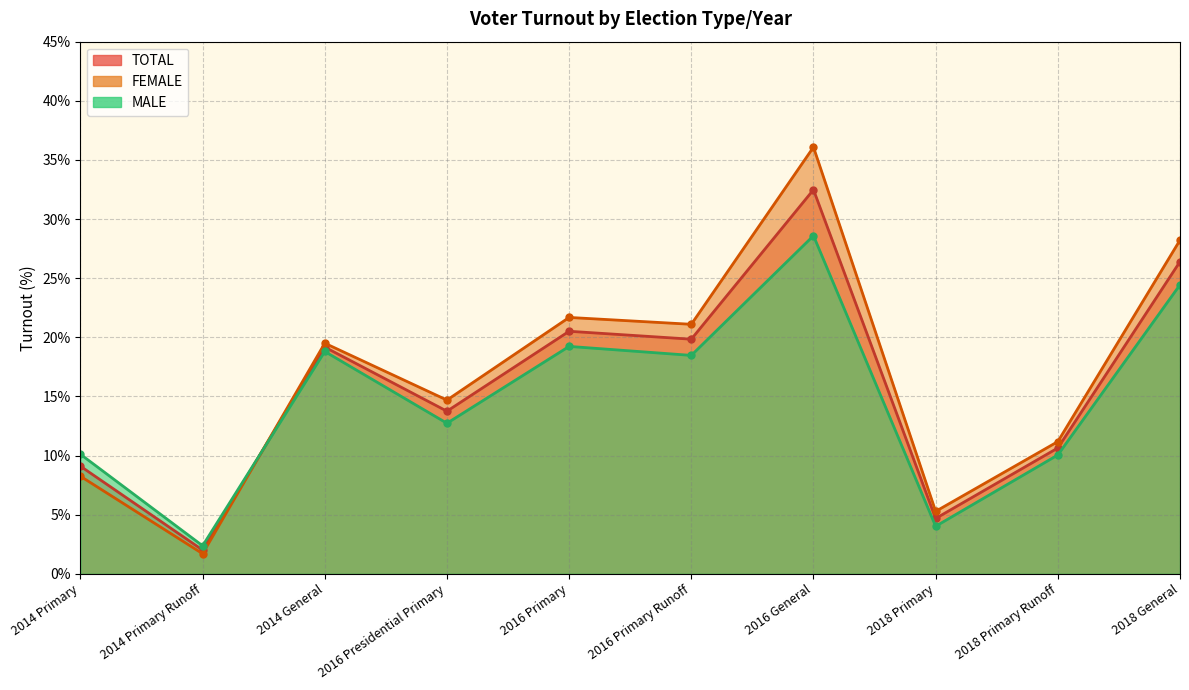

Which category has the lowest value across all series?

2014 Primary Runoff